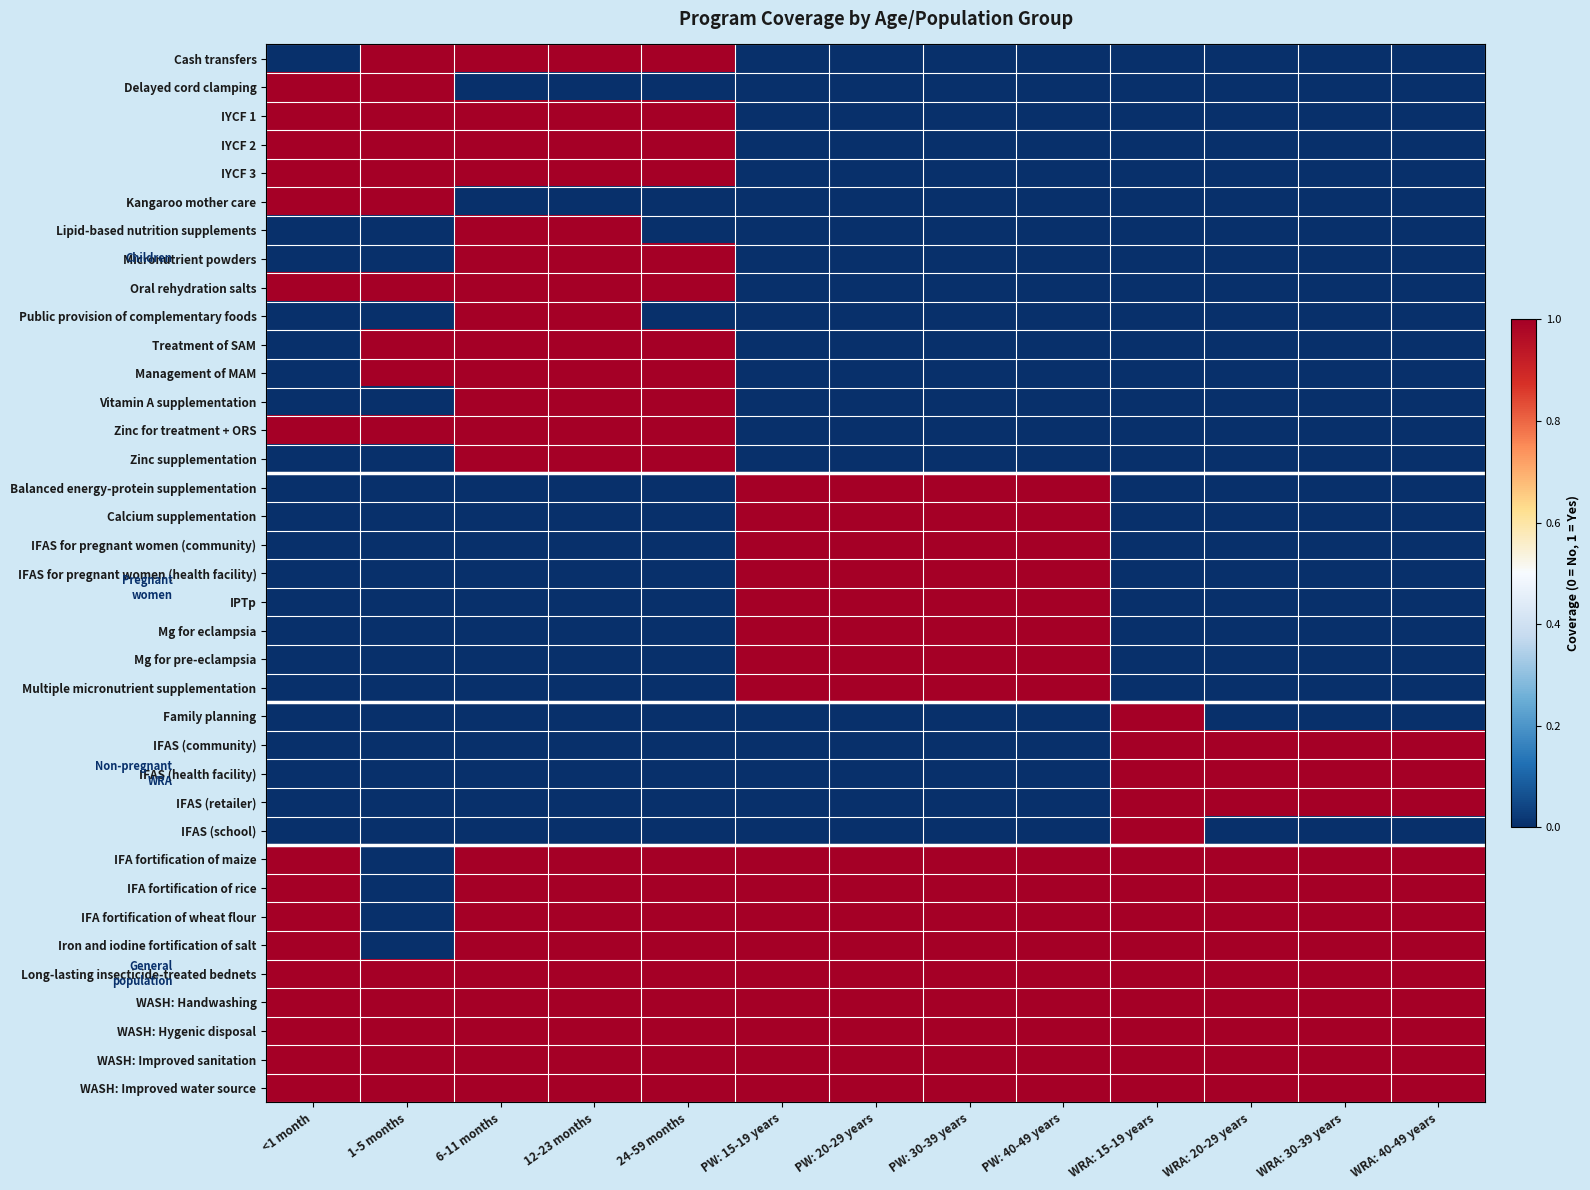

Between PW: 15-19 years and <1 month, which is larger?

PW: 15-19 years